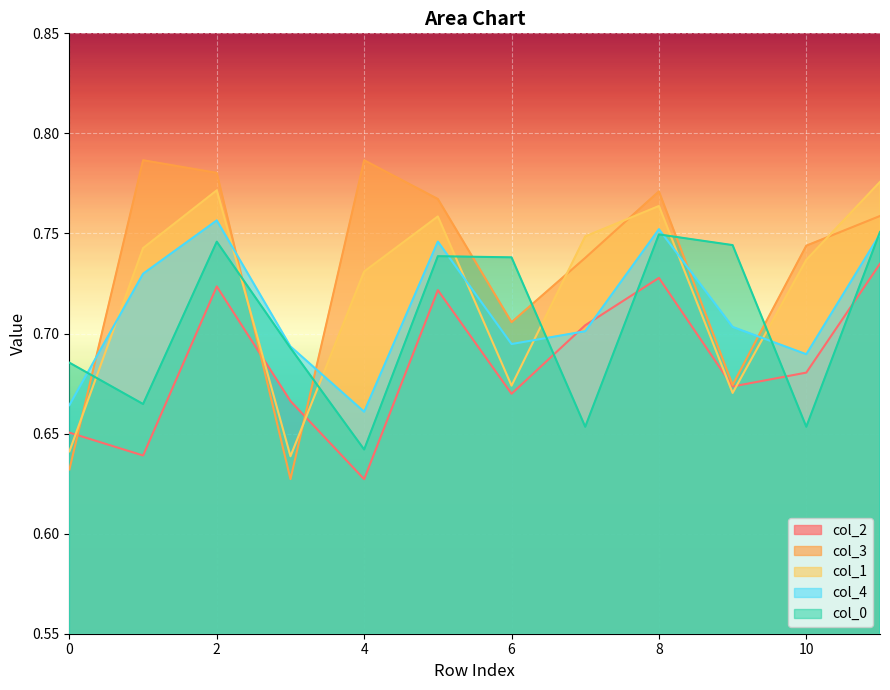

Where is col_1 nearest to the value 0?

3